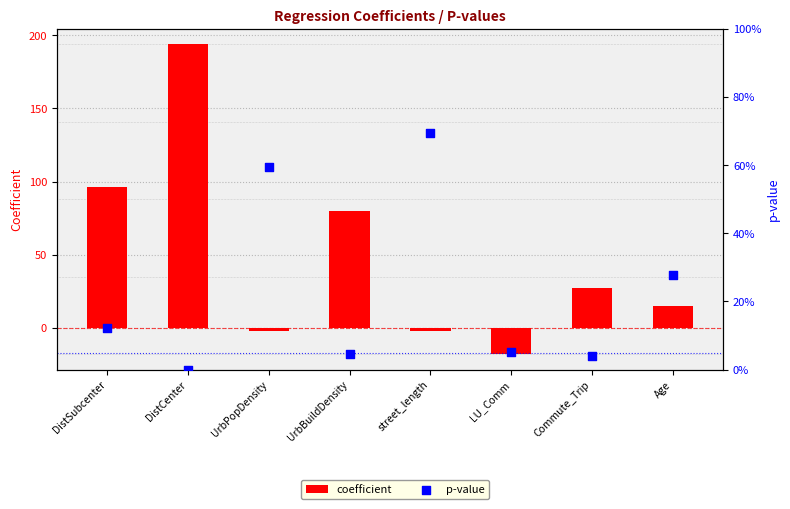

Which series contains the lowest Y value?

coefficient